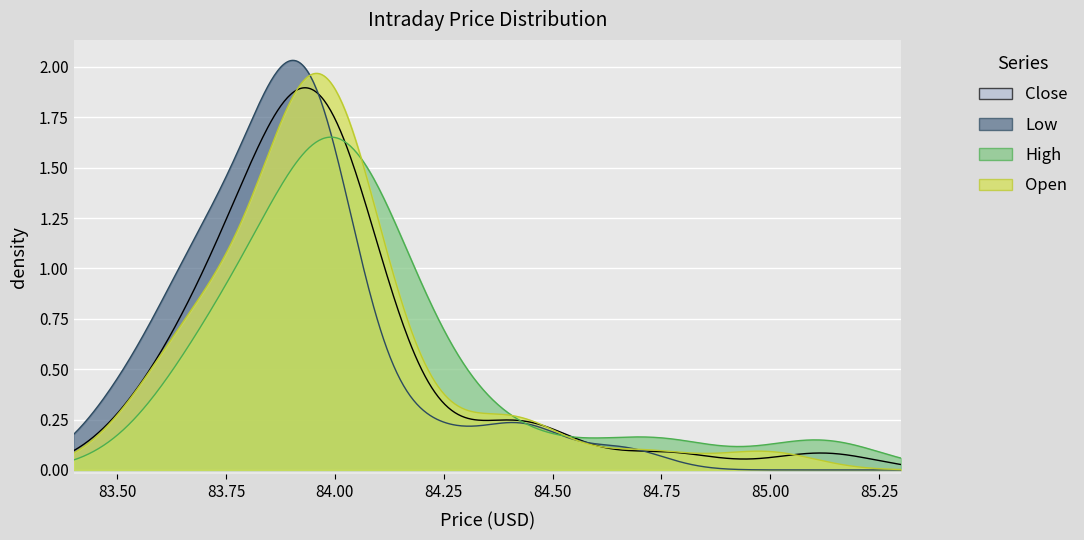

At which category does Close reach its first local valley?

5